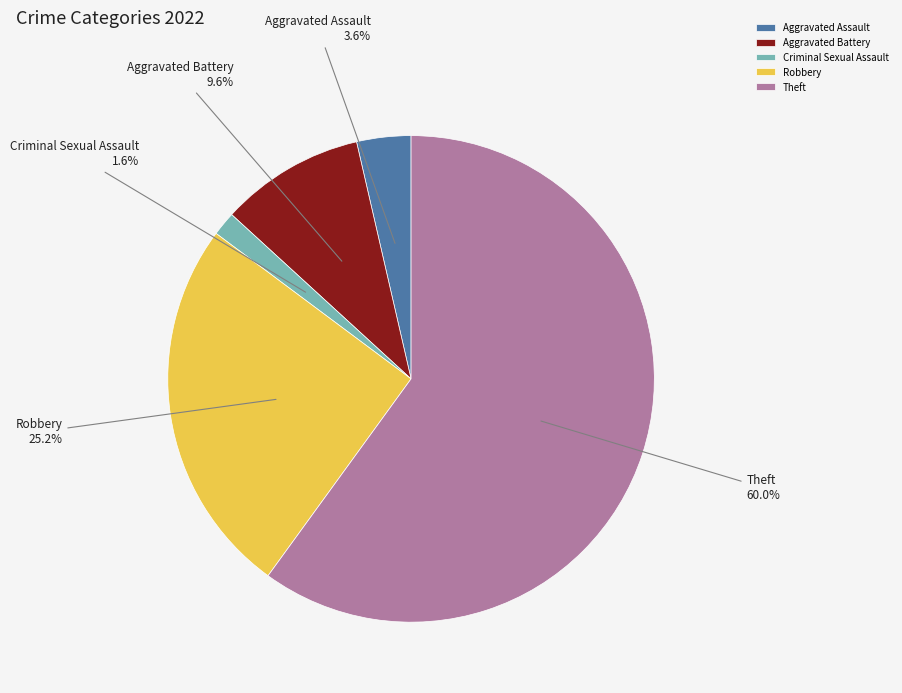

Does Theft account for over 50% of the chart?

Yes